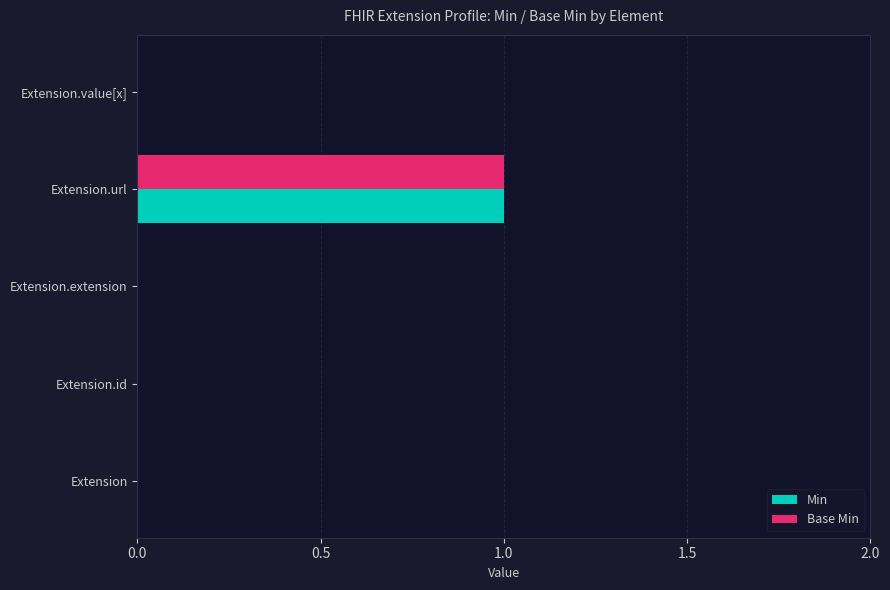

Count the number of categories in the chart.

5